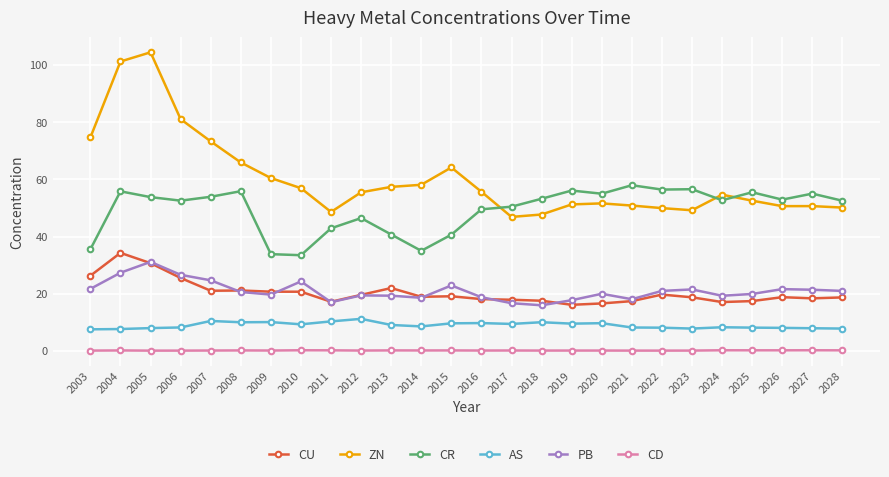

What is the difference between the maximum and minimum values in the PB series?

15.2